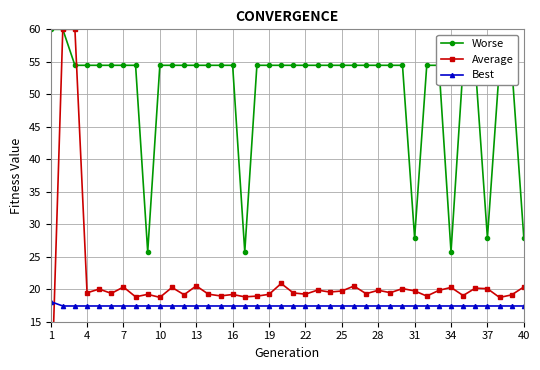

Is this an area chart (filled region under the line)?

No